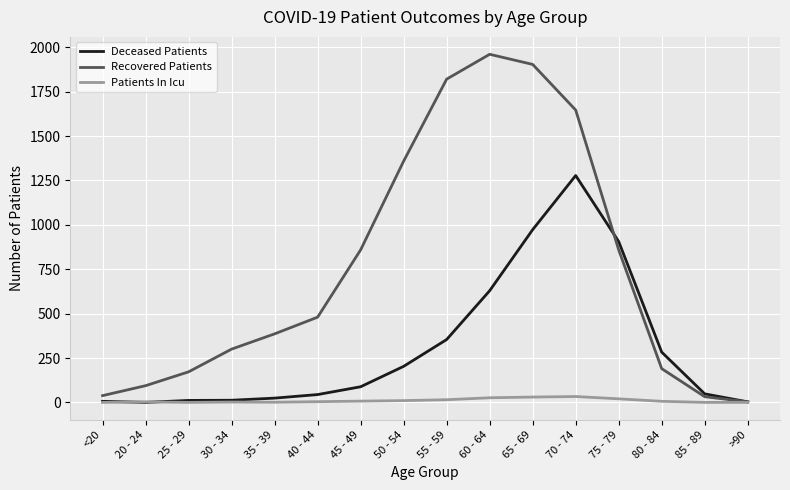

What is the difference between the second highest and minimum values in the Patients In Icu series?

30